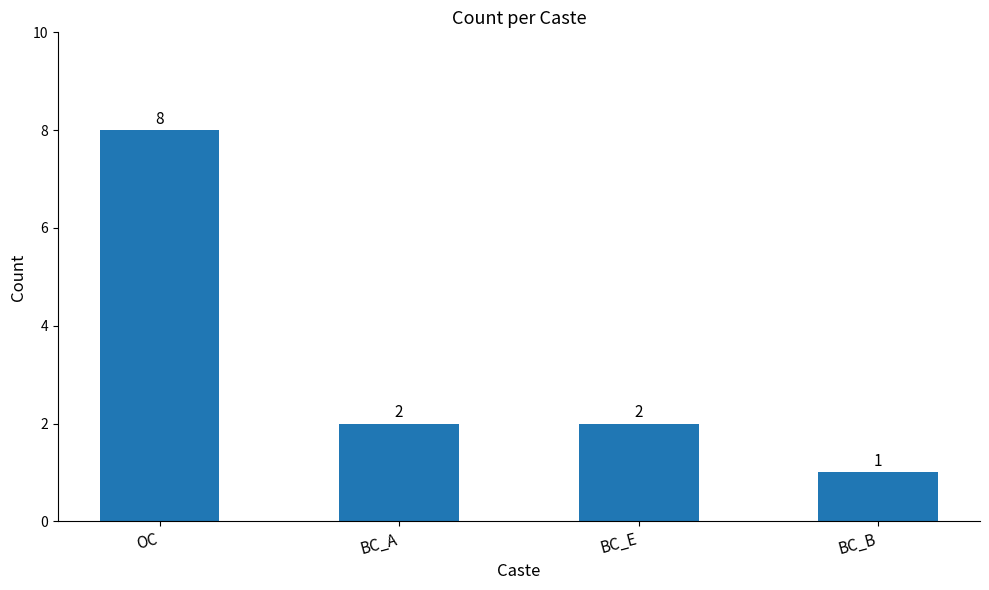

Between BC_B and BC_E, which is larger?

BC_E